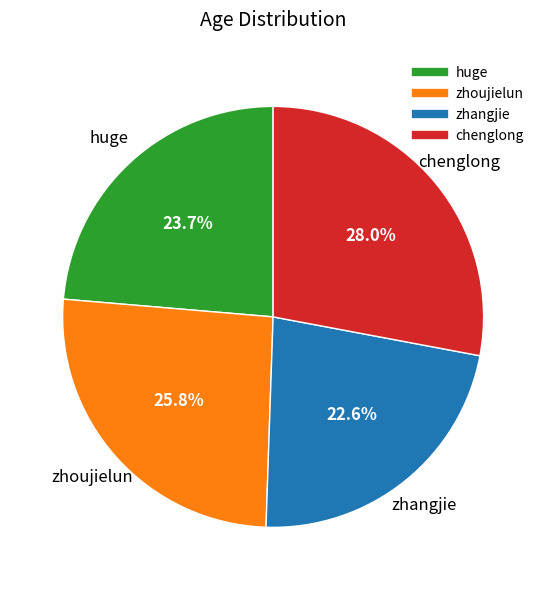

Does zhangjie represent more than half of the total?

No